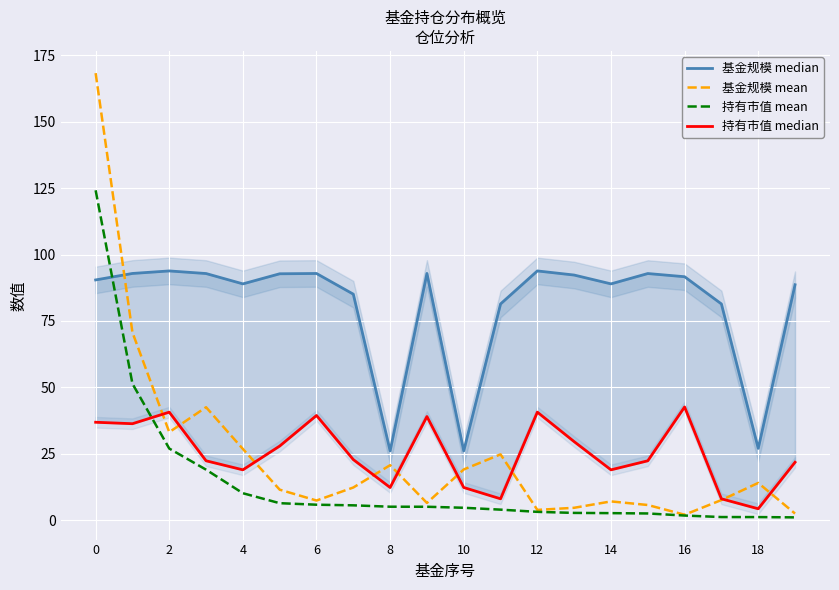

Which series has the largest total across all categories?

基金规模 median